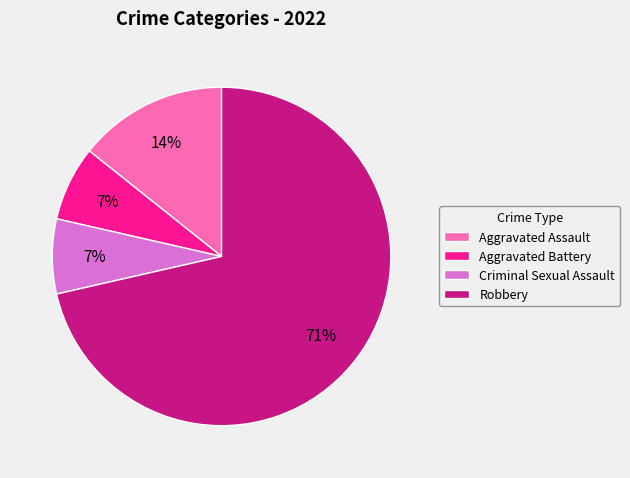

Which slice is the largest?

Robbery